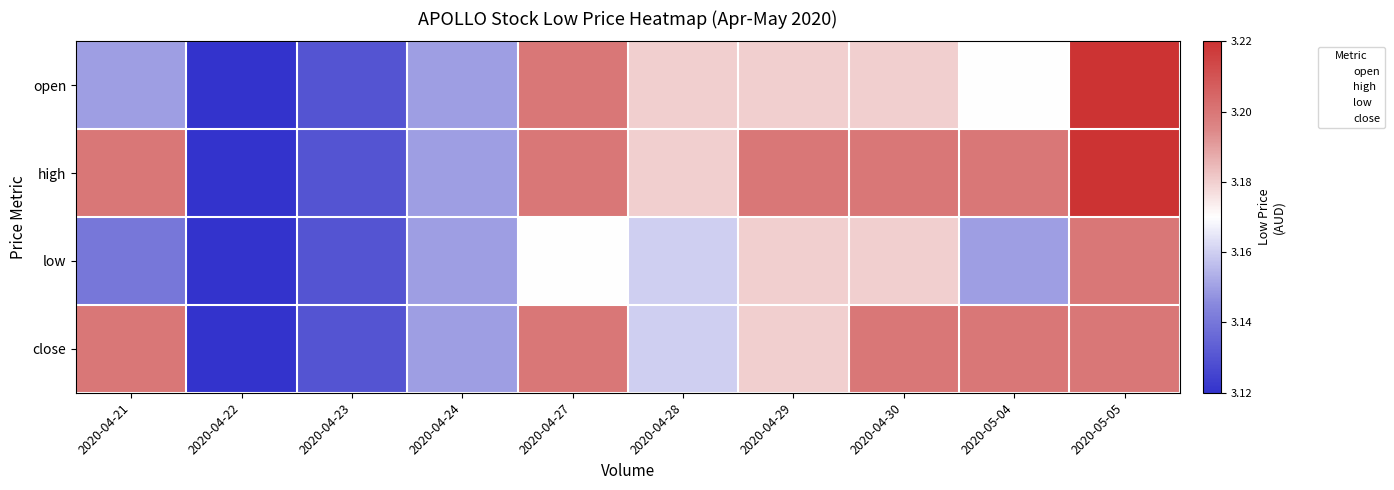

Which series has the largest total across all categories?

high